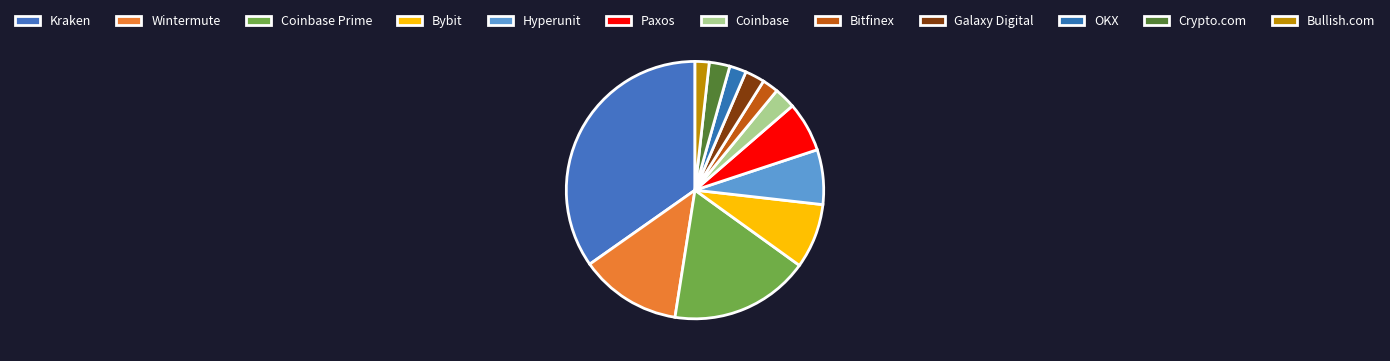

Does Galaxy Digital represent more than half of the total?

No